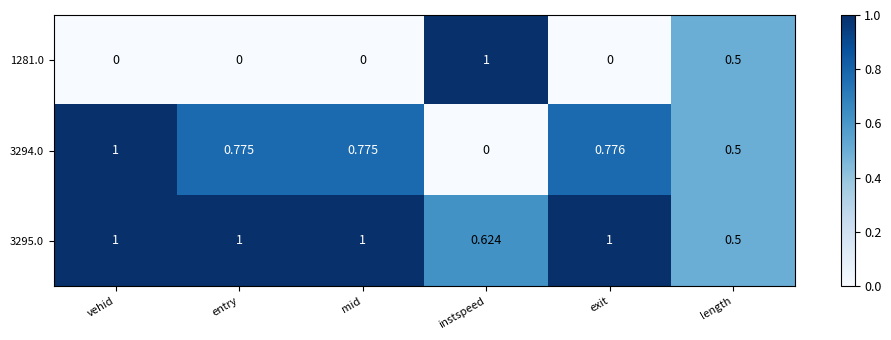

At which category is the sum across all series the highest?

vehid